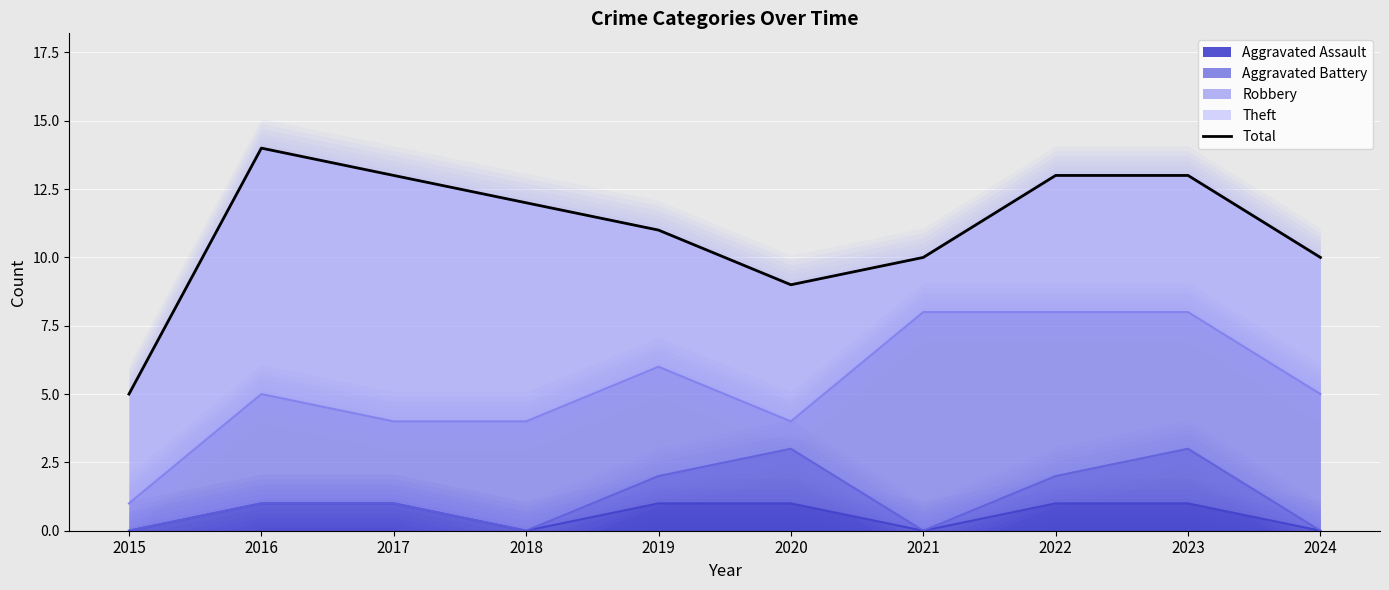

Rank the categories by value from lowest to highest.

2015, 2020, 2021, 2024, 2019, 2018, 2017, 2022, 2023, 2016